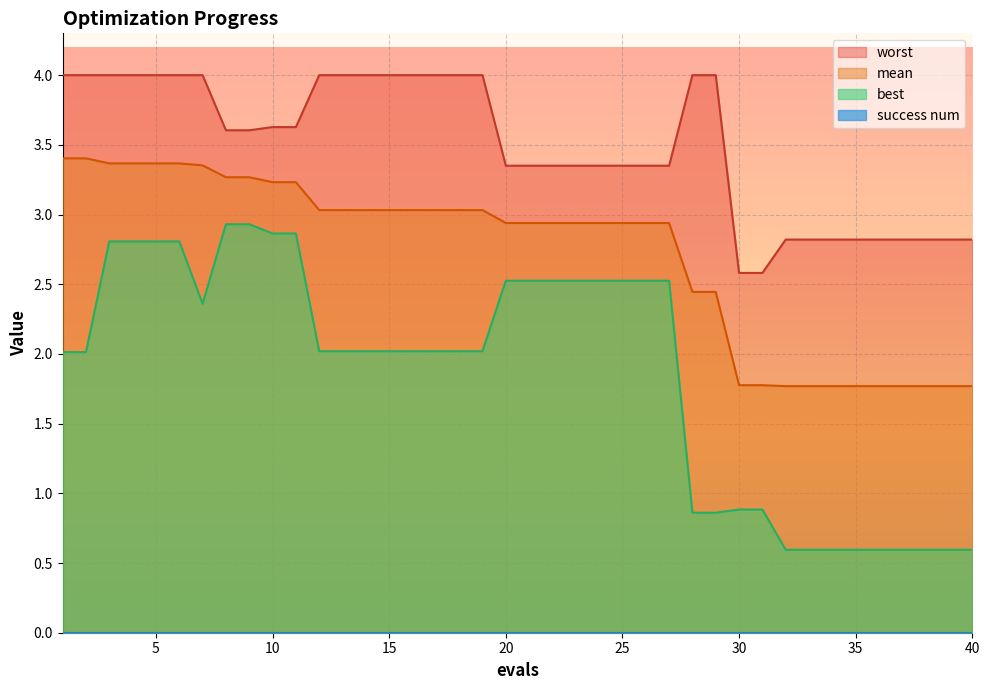

True or false: mean and worst cross at least once.

False